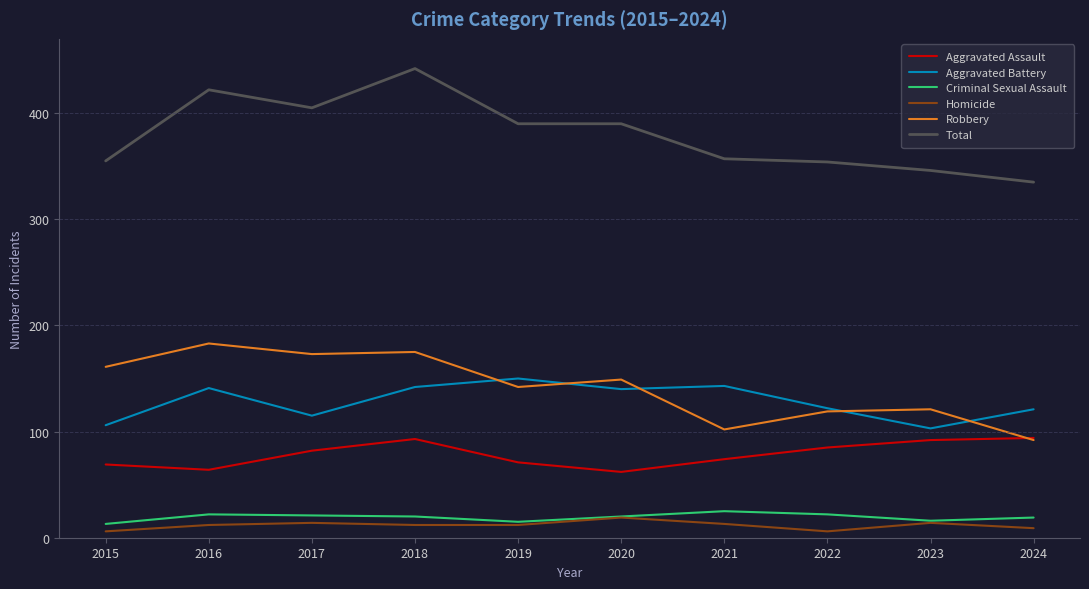

What is the difference between the highest and lowest values at 2021?

344